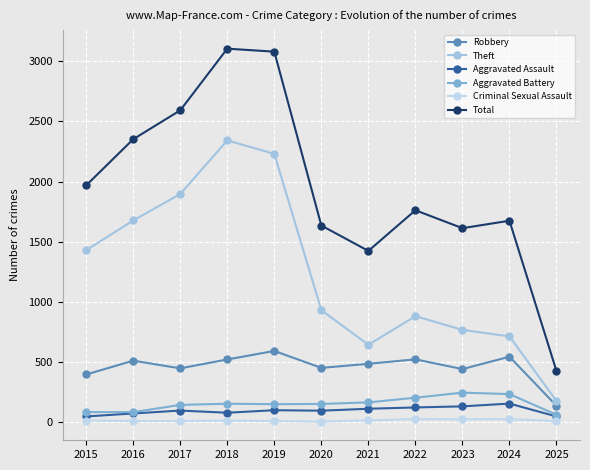

Is it true that Theft equals 1440 at 2020?

False